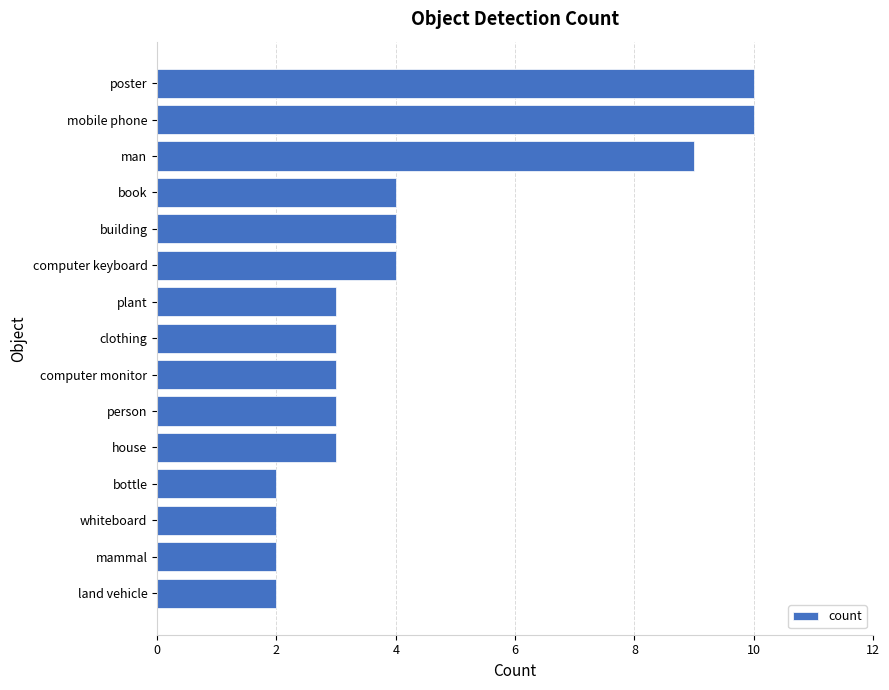

What is the difference between the second highest and second lowest values?

8